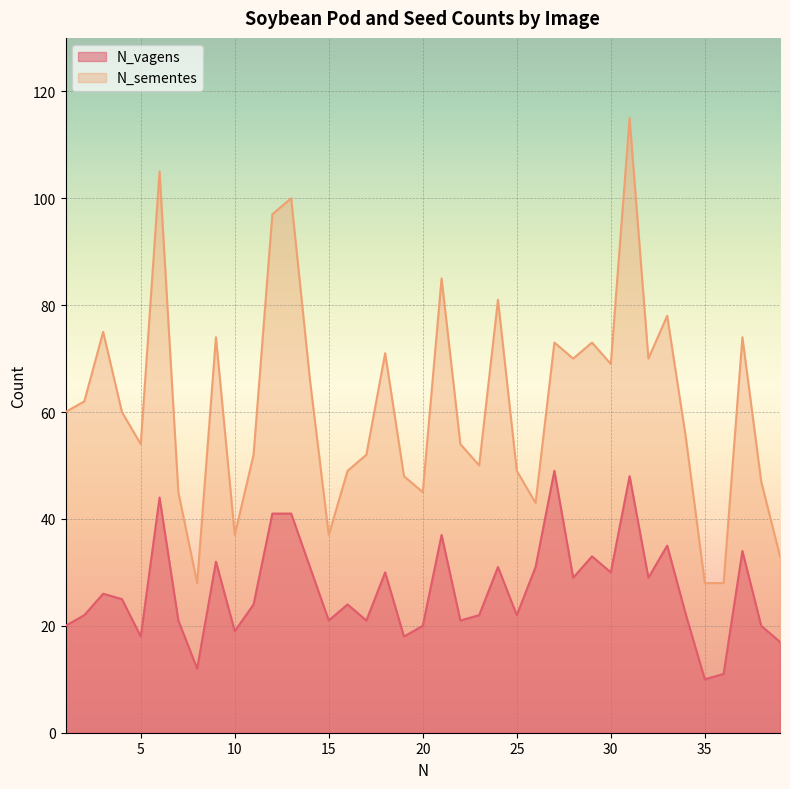

At which label does N_vagens reach its peak?

27